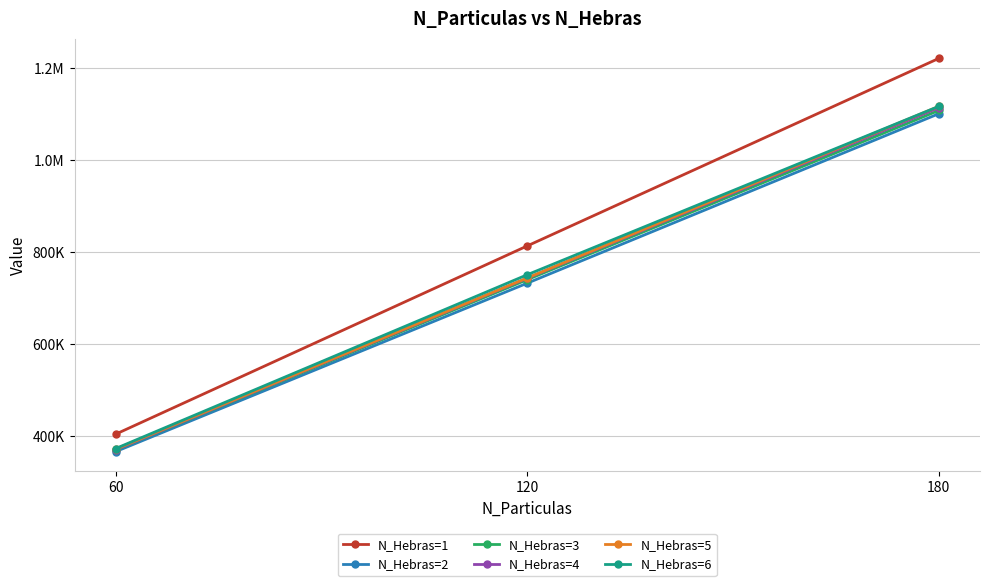

Is it true that N_Hebras=2 equals 1172803 at 120?

False